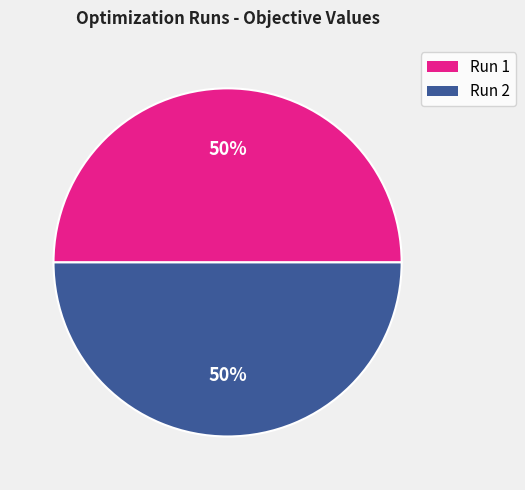

The Run 2 slice represents 60% of the pie. True or false?

False